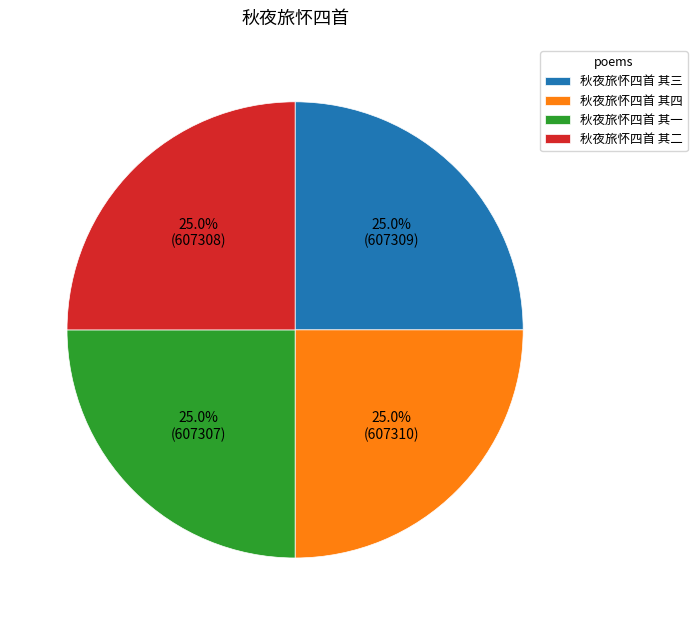

To the nearest percent, what portion does 秋夜旅怀四首 其一 represent?

25%